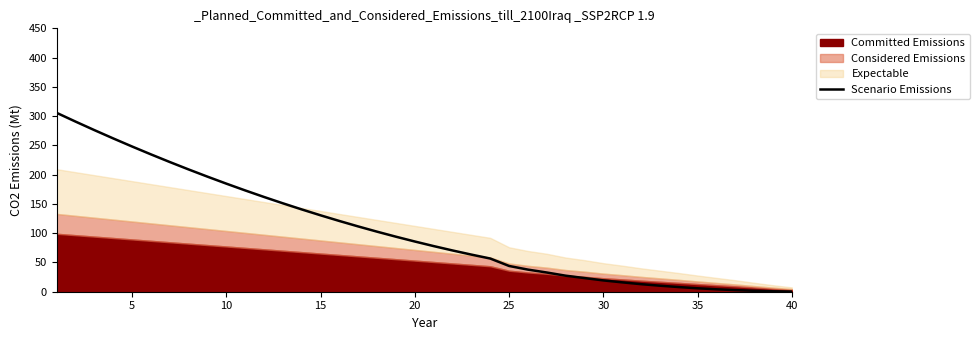

True or false: Scenario Emissions has a value of 0.2 at 40.

True